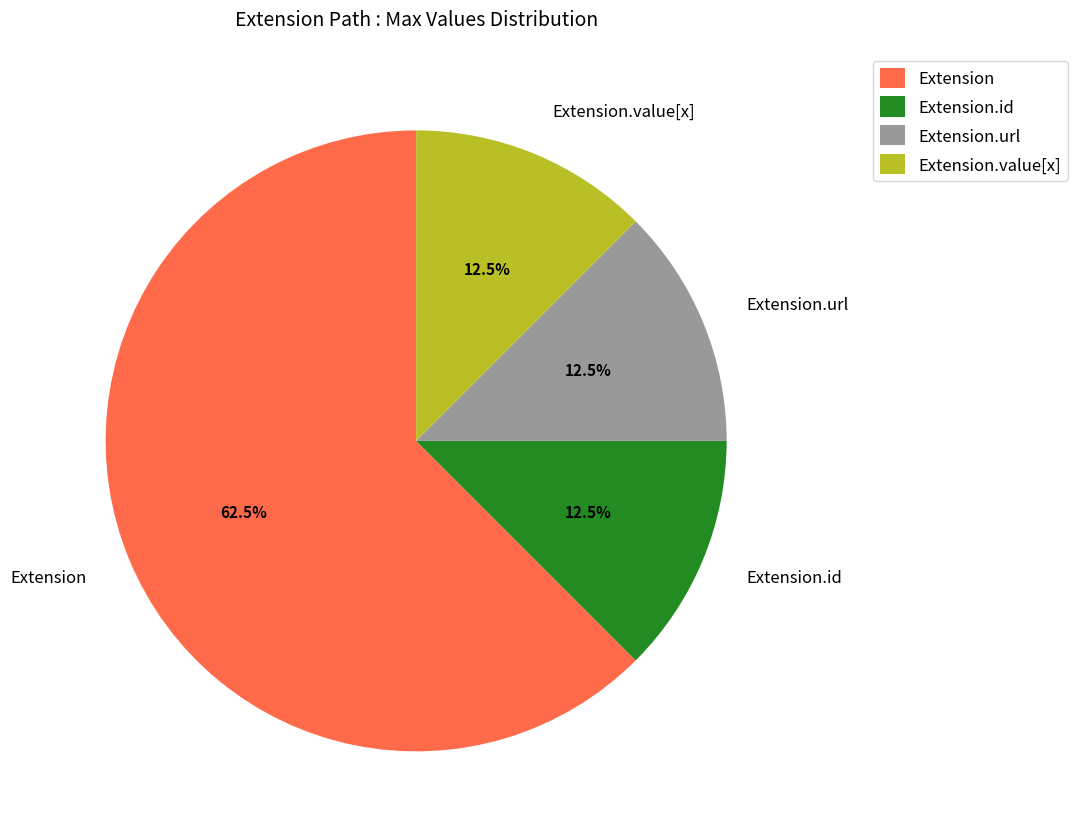

Combined, what portion of the pie is Extension.url and Extension.value[x]?

25.0%